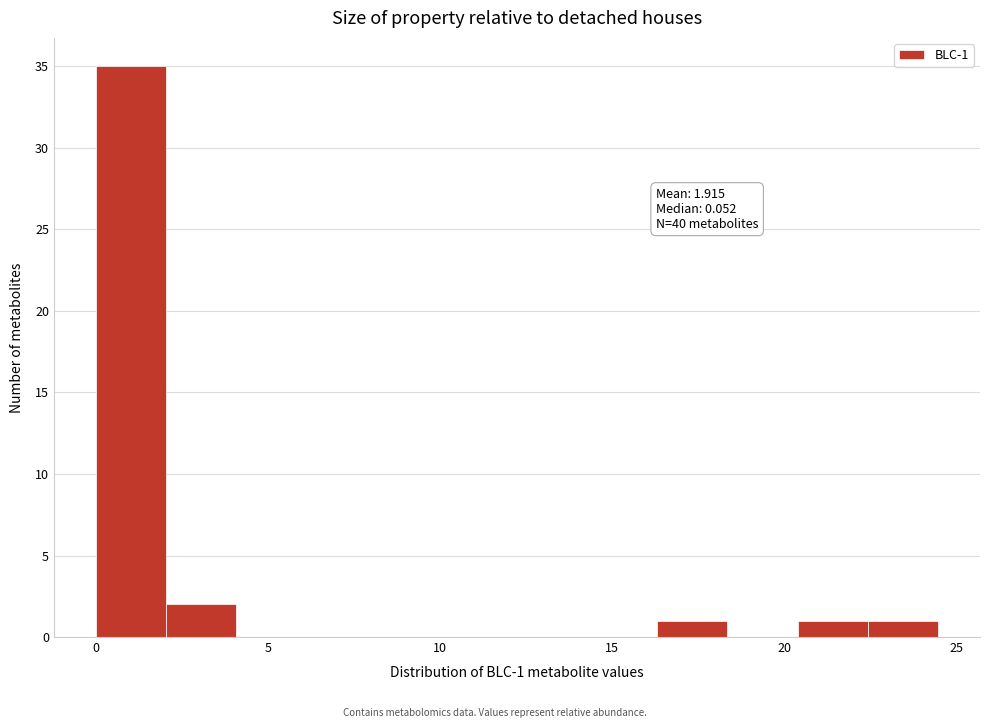

Over which range of the x-axis is the bar tallest?

0.0 to 2.0